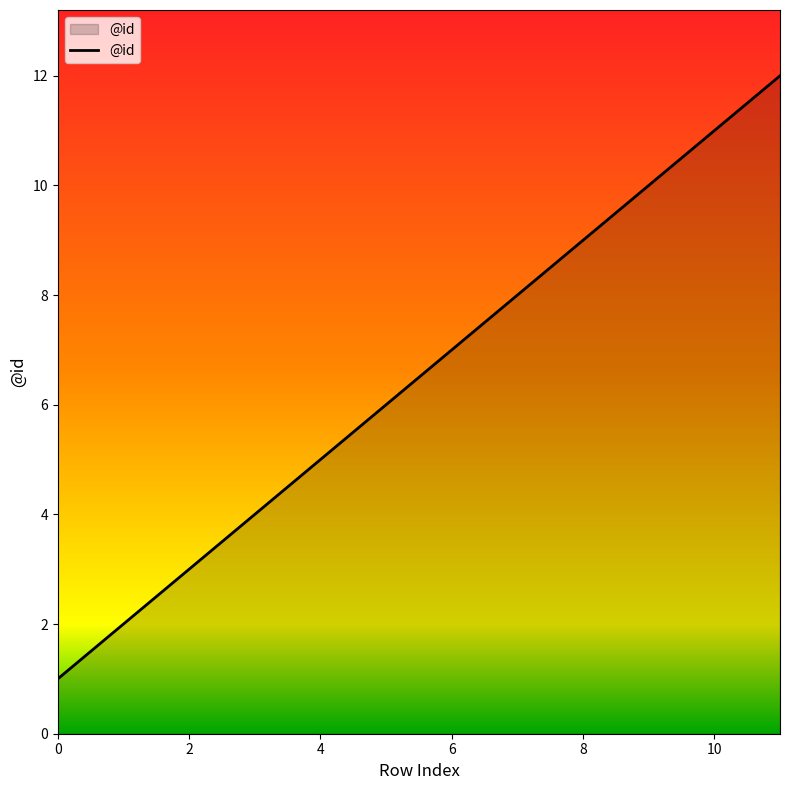

What is the difference between the maximum and minimum values?

11